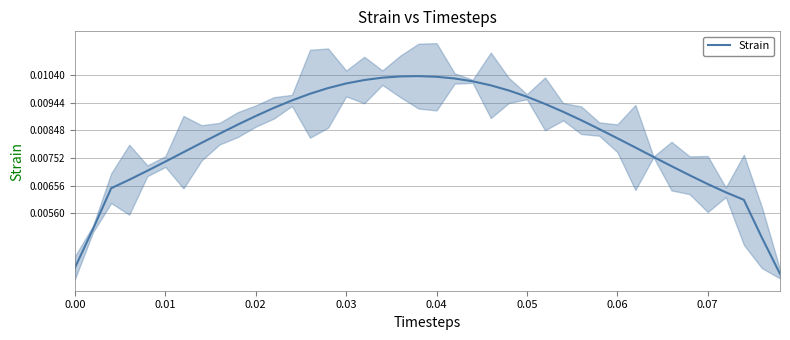

The value at 0.00 is 0.0. True or false?

False